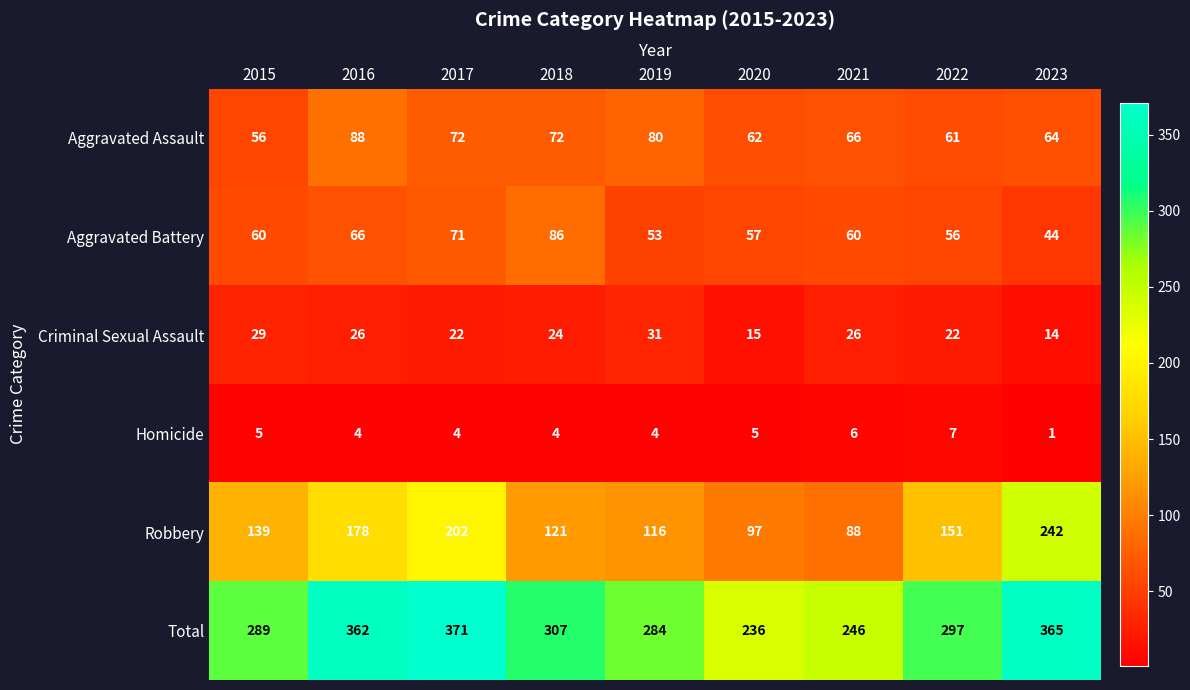

What is the total value across all series at 2016?

724